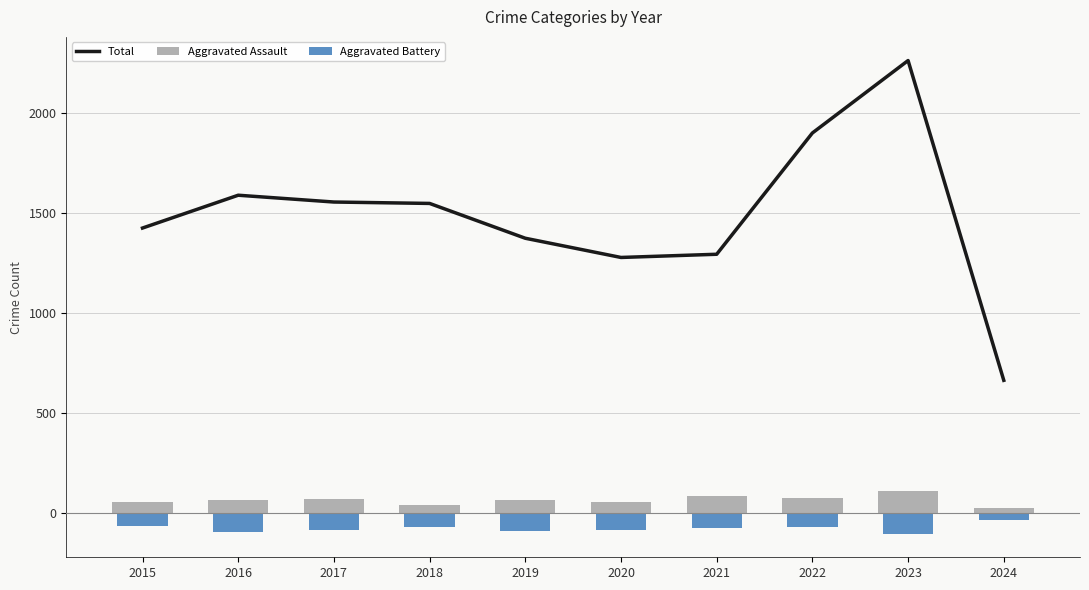

What is the difference between the maximum and minimum values in the Aggravated Assault series?

84